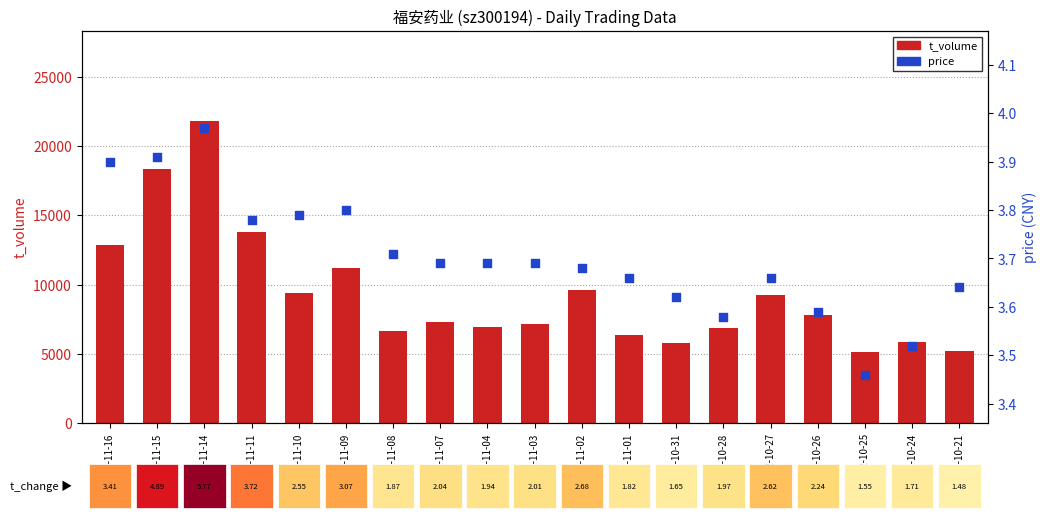

What are all the series names shown in the legend?

t_volume, price